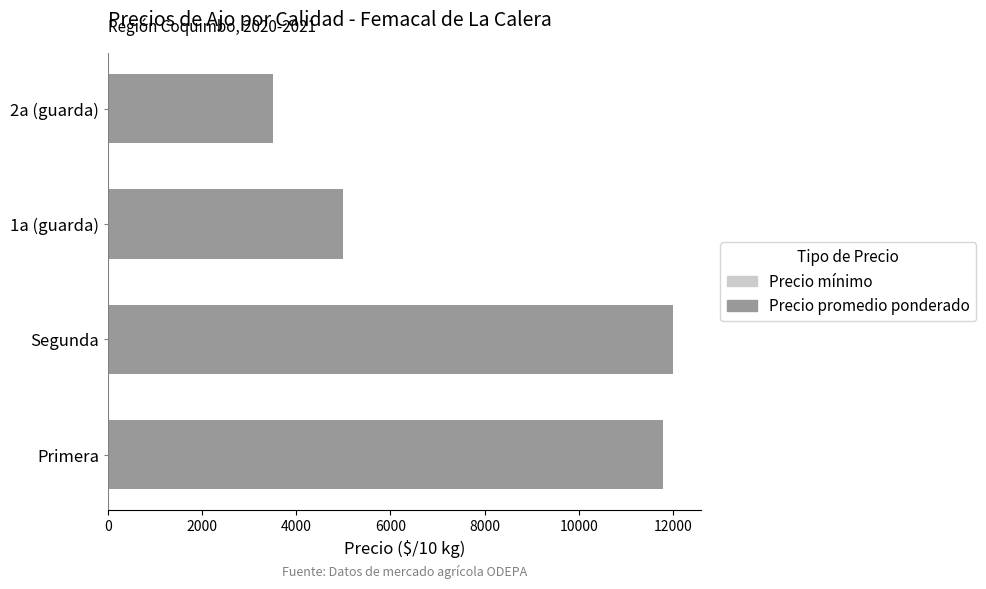

Rank the series at 2000 from lowest to highest value.

Precio mínimo, Precio promedio ponderado